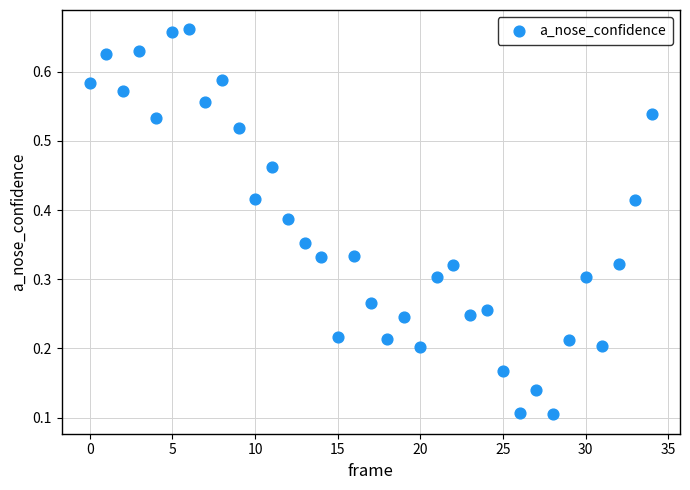

Count the number of points in this scatter plot.

35